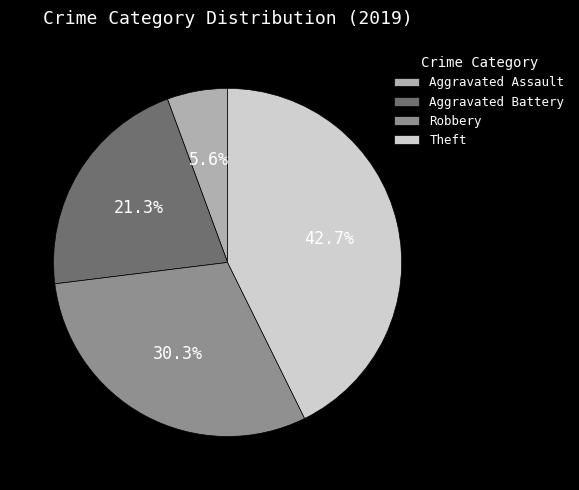

What percentage do Aggravated Assault and Theft together represent?

48.3%